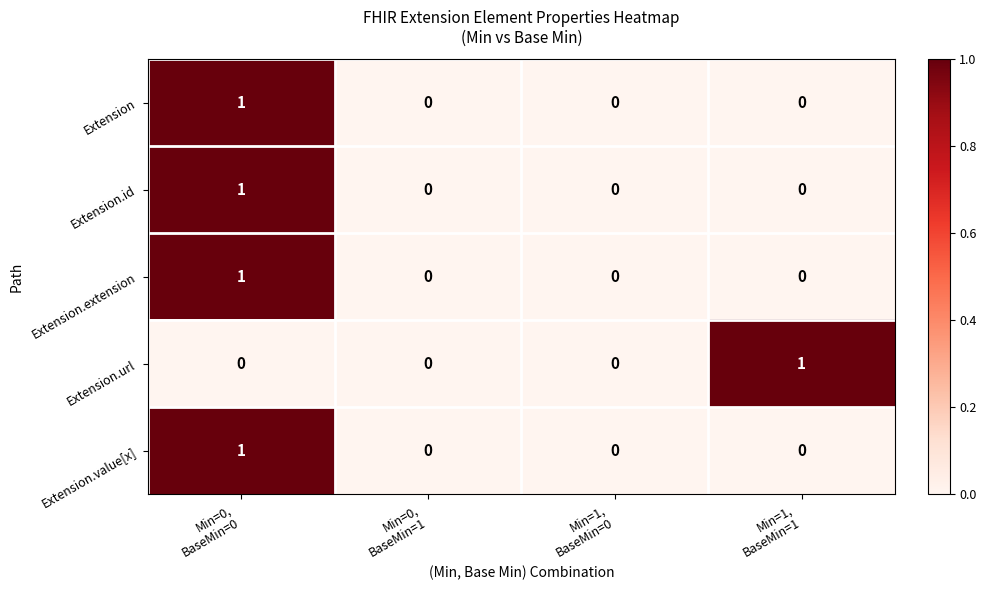

Reading left to right, transcribe all the data shown in this chart.

Extension: 1	0	0	0
Extension.id: 1	0	0	0
Extension.extension: 1	0	0	0
Extension.url: 0	0	0	1
Extension.value[x]: 1	0	0	0